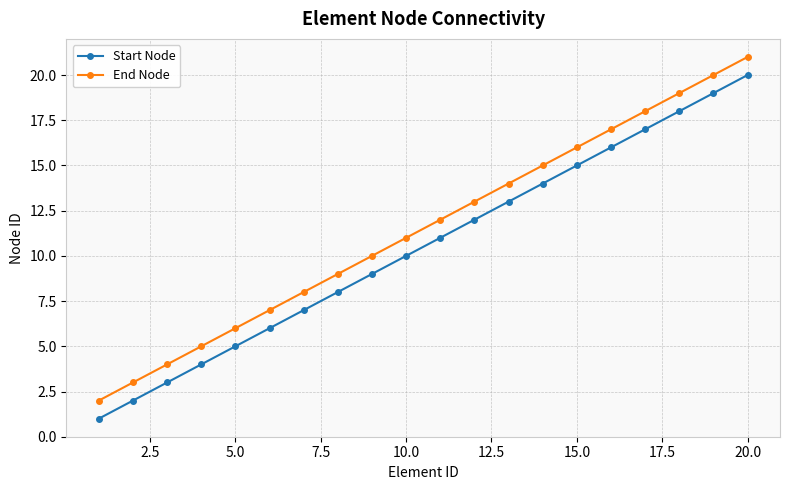

What is the difference between the maximum and minimum values in the Start Node series?

19